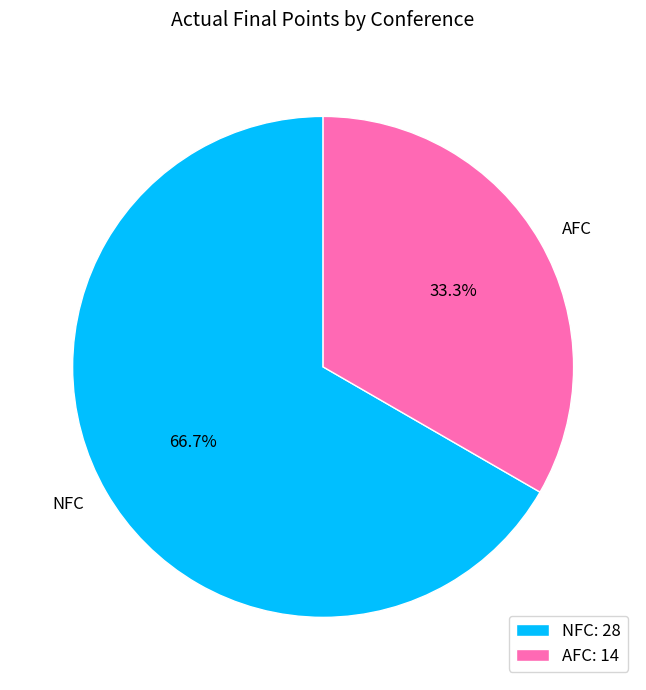

To the nearest percent, what percentage of the pie is AFC?

33%